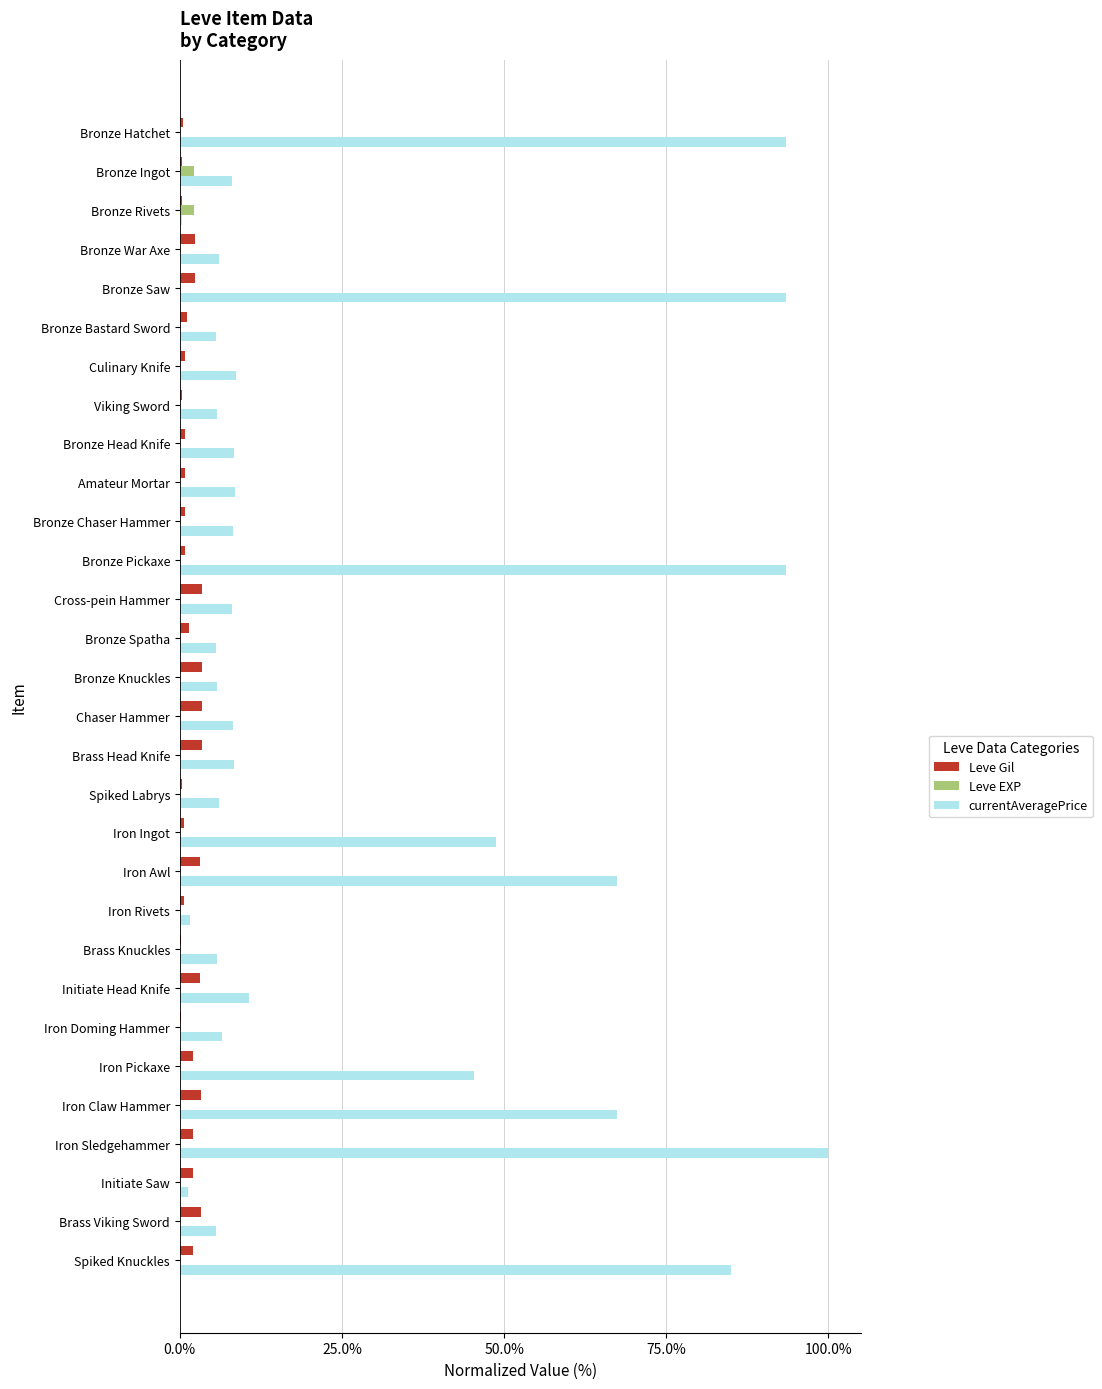

At which category is the sum across all series the highest?

Iron Sledgehammer